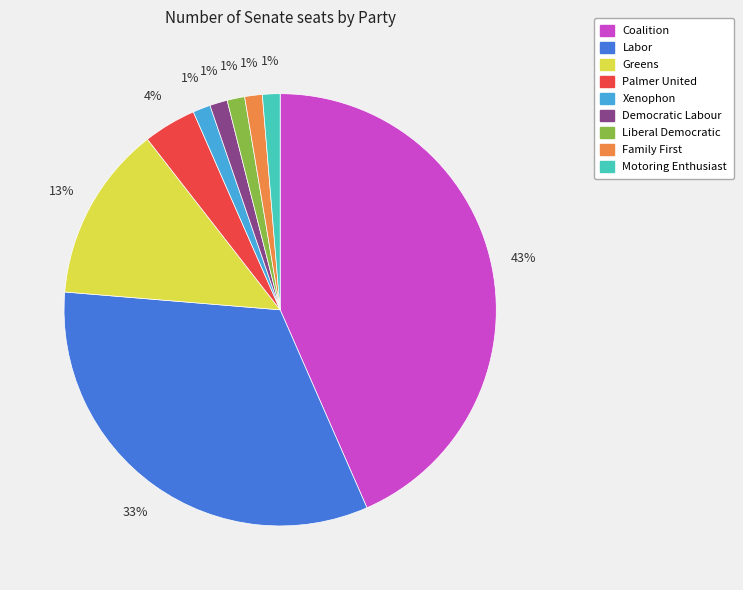

Is there any slice that represents more than half of the pie?

No